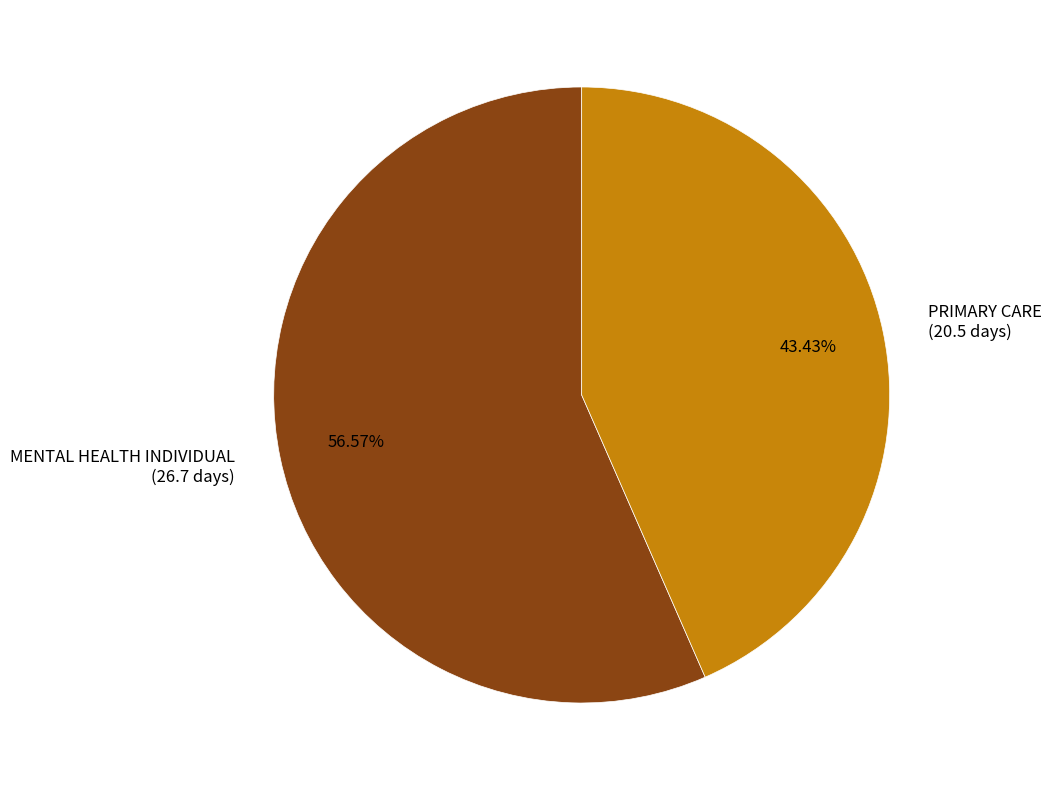

Do PRIMARY CARE and MENTAL HEALTH INDIVIDUAL together represent more than half of the pie?

Yes